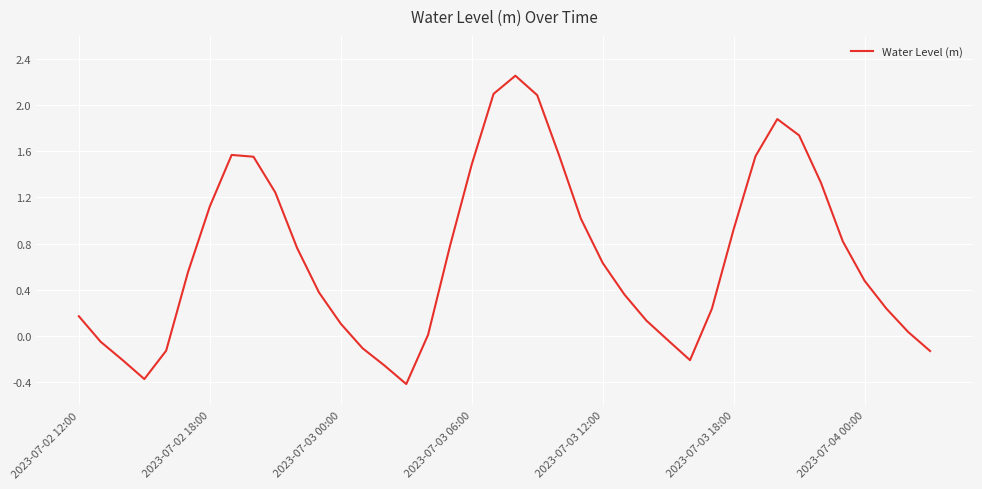

What is the difference between the maximum and minimum values?

2.7